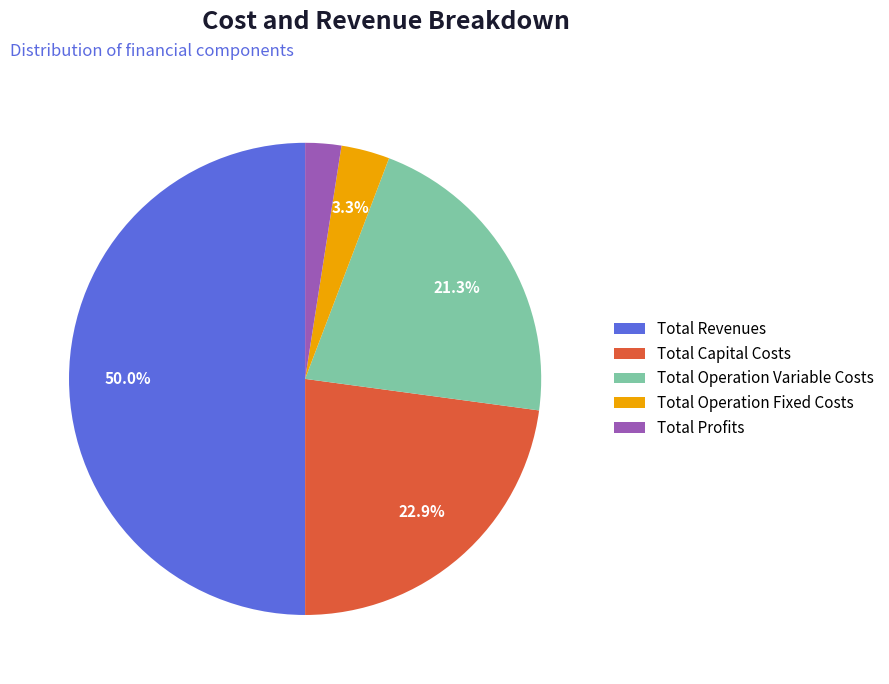

How many slices are in this pie chart?

5